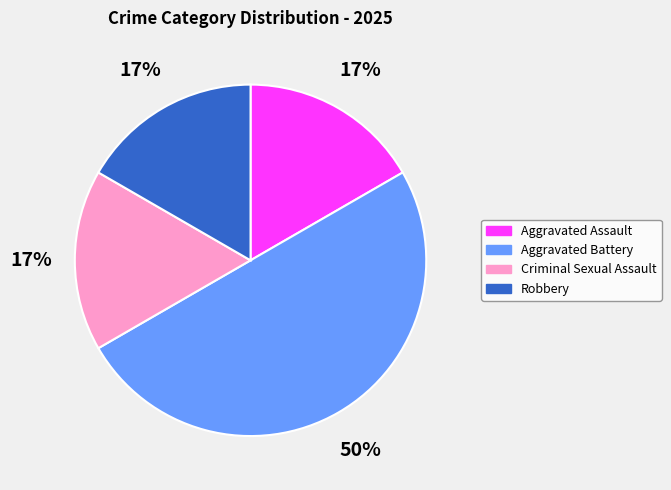

Do Aggravated Battery and Robbery together represent more than half of the pie?

Yes